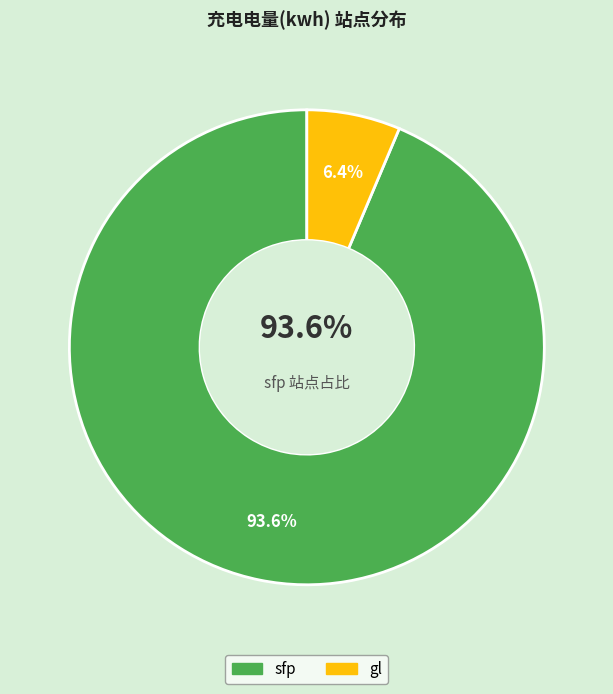

The sfp slice represents 79% of the pie. True or false?

False